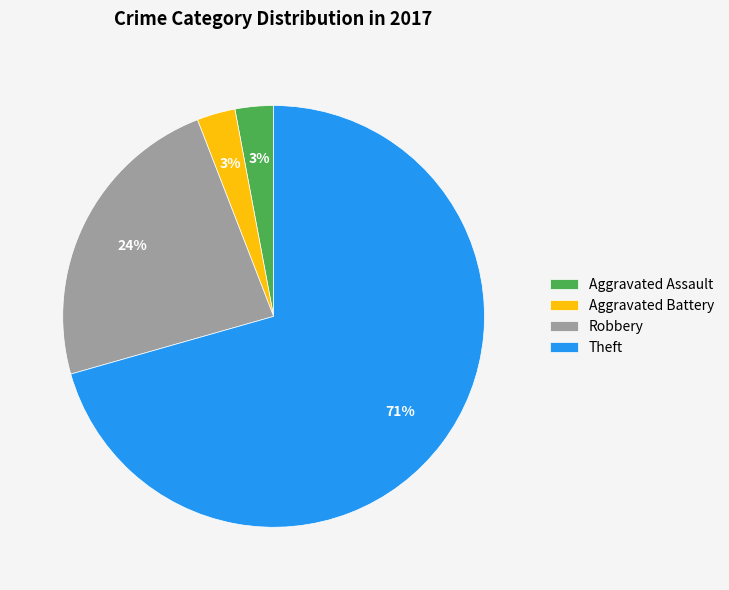

To the nearest percent, what percentage of the pie is Aggravated Assault?

3%